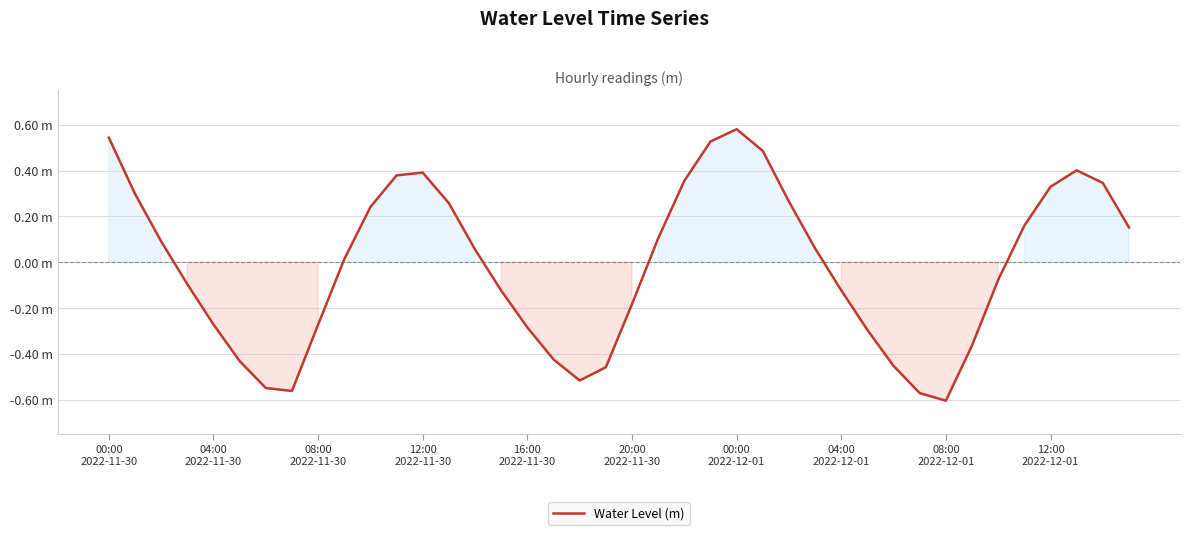

Does the chart have visible grid lines?

Yes